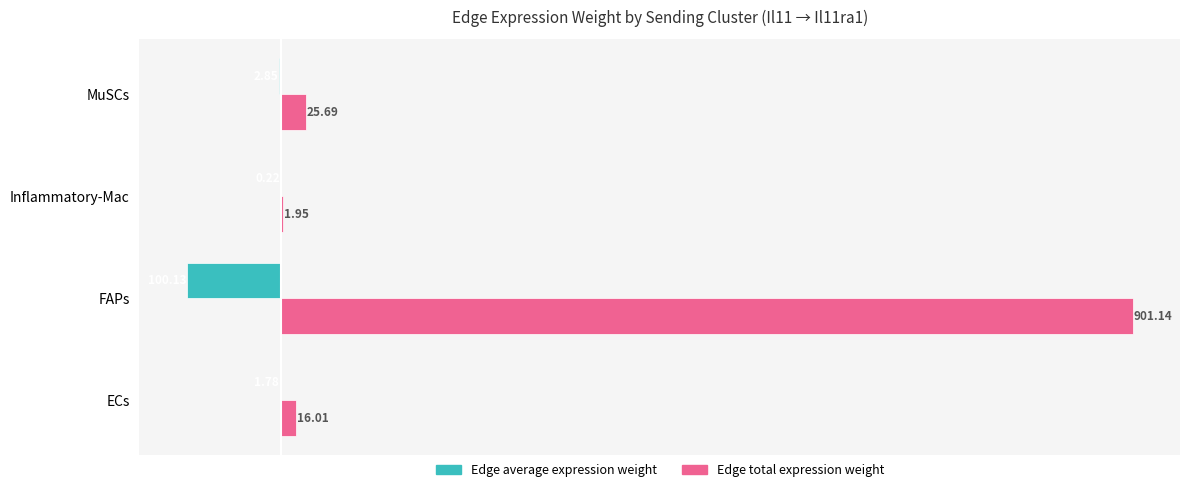

Where is Edge total expression weight nearest to the value 451?

MuSCs